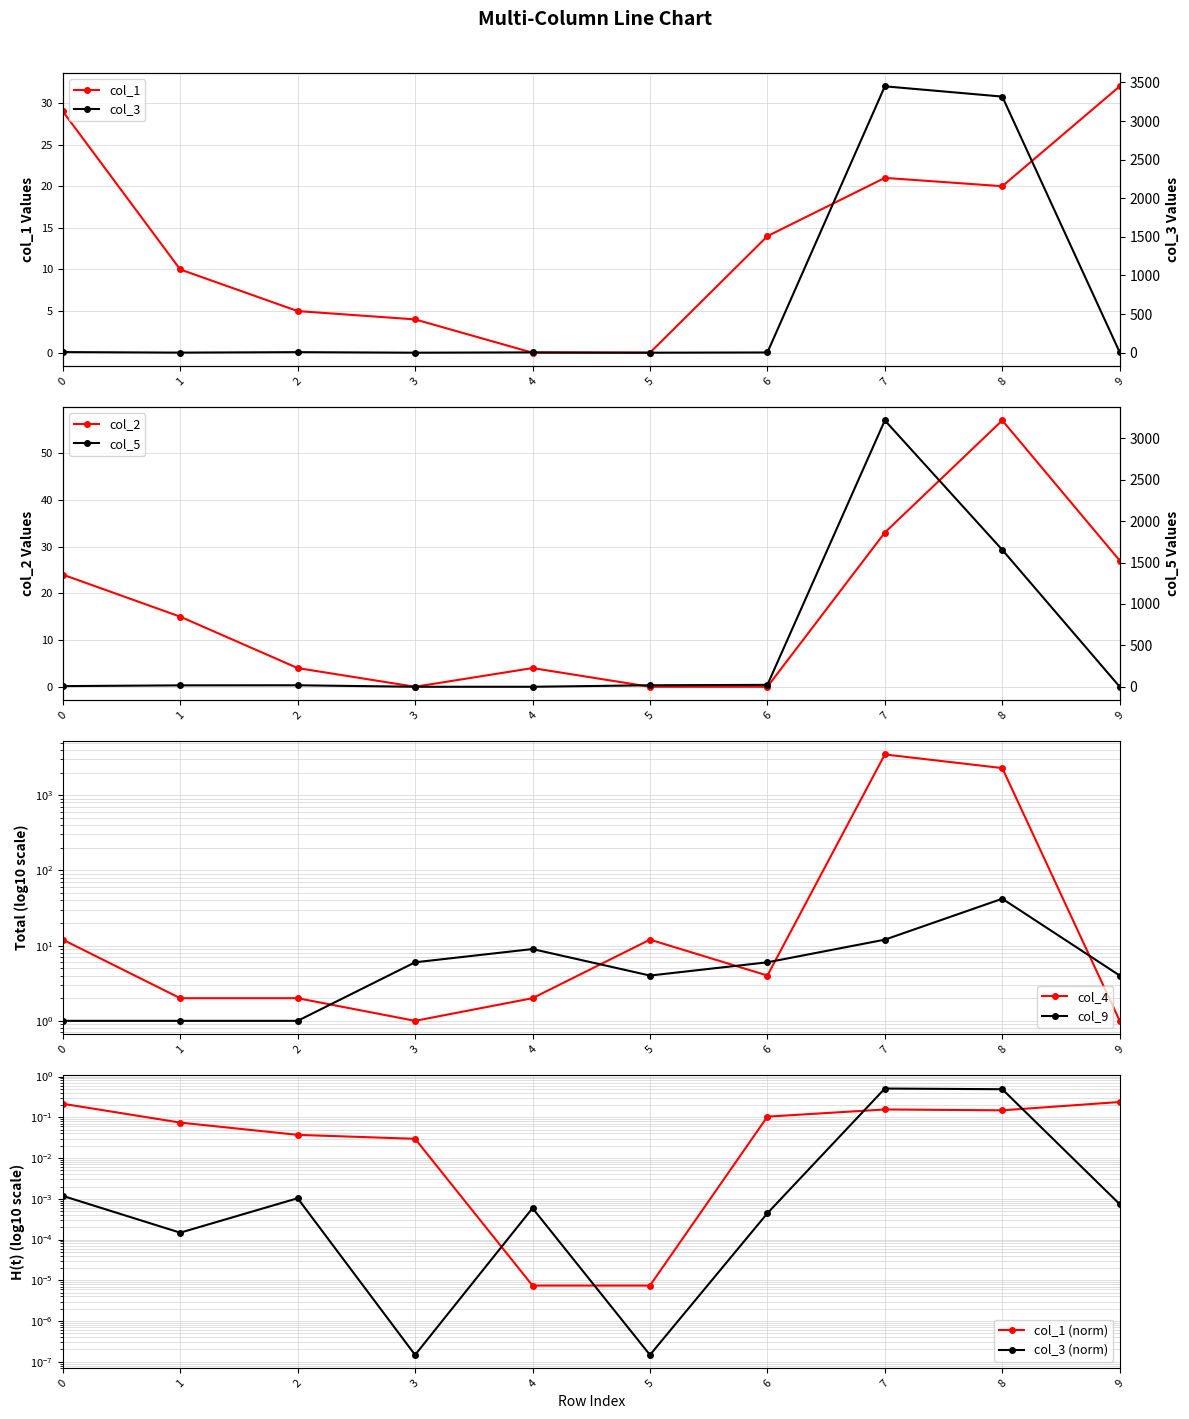

In col_9, how many points are higher than both neighbors (excluding endpoints)?

2